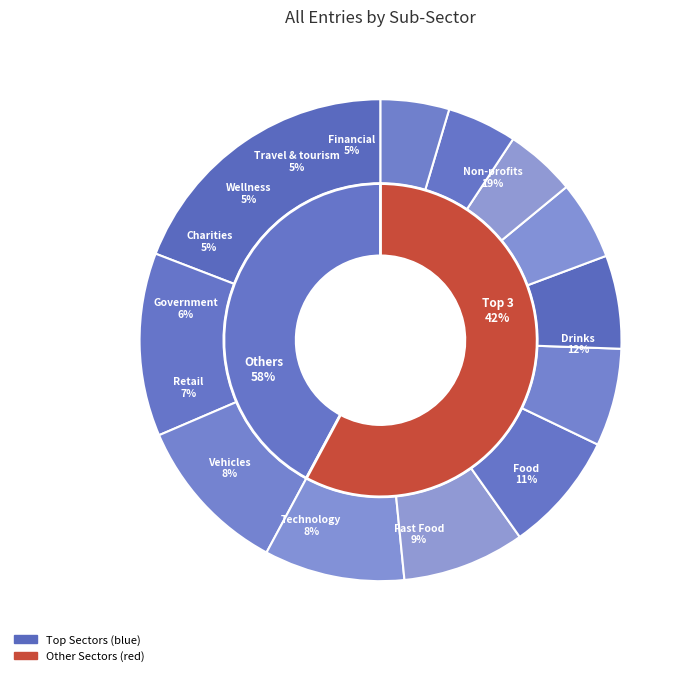

To the nearest percent, what is the average slice percentage?

8%